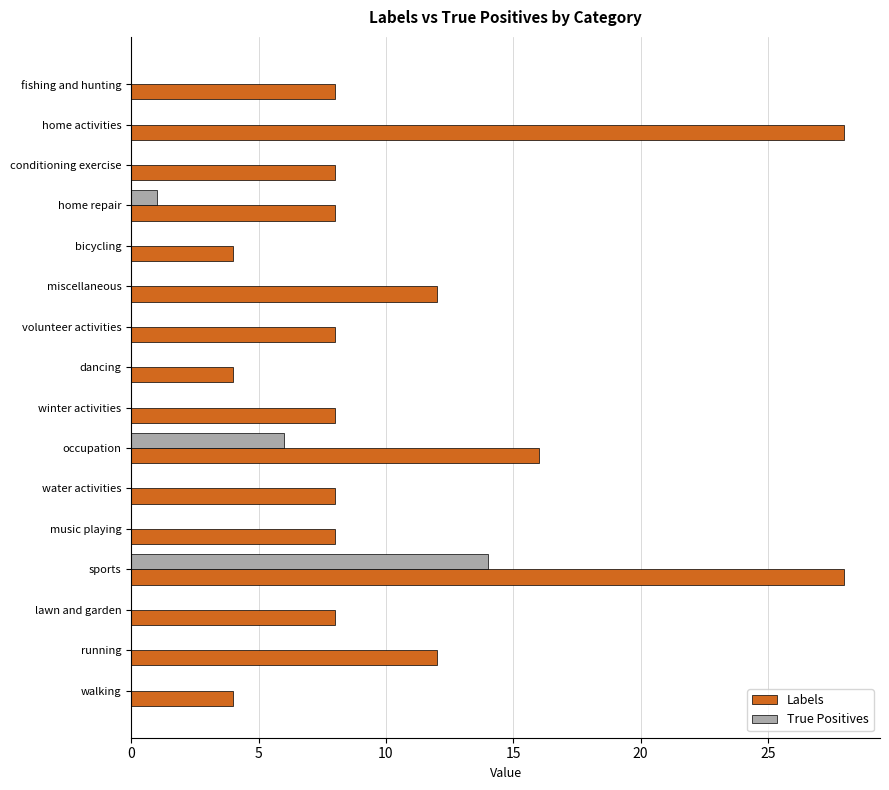

What is the maximum value for True Positives?

14